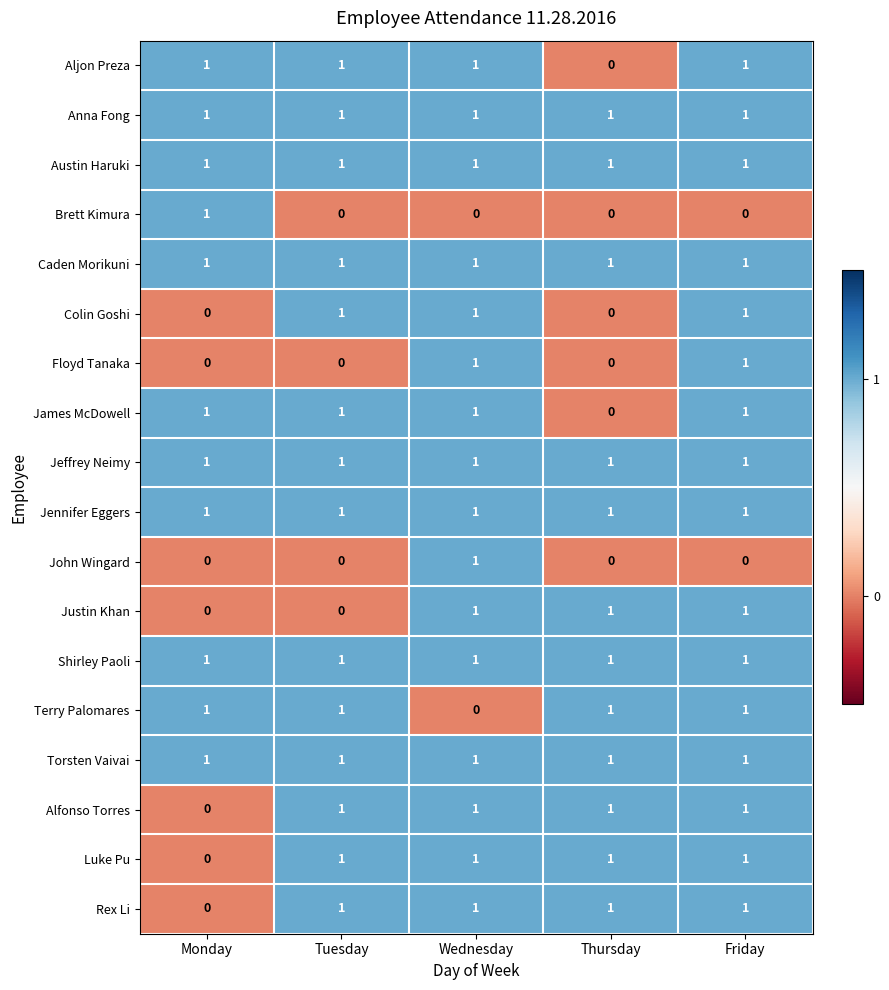

At which label does James McDowell reach its minimum?

Thursday